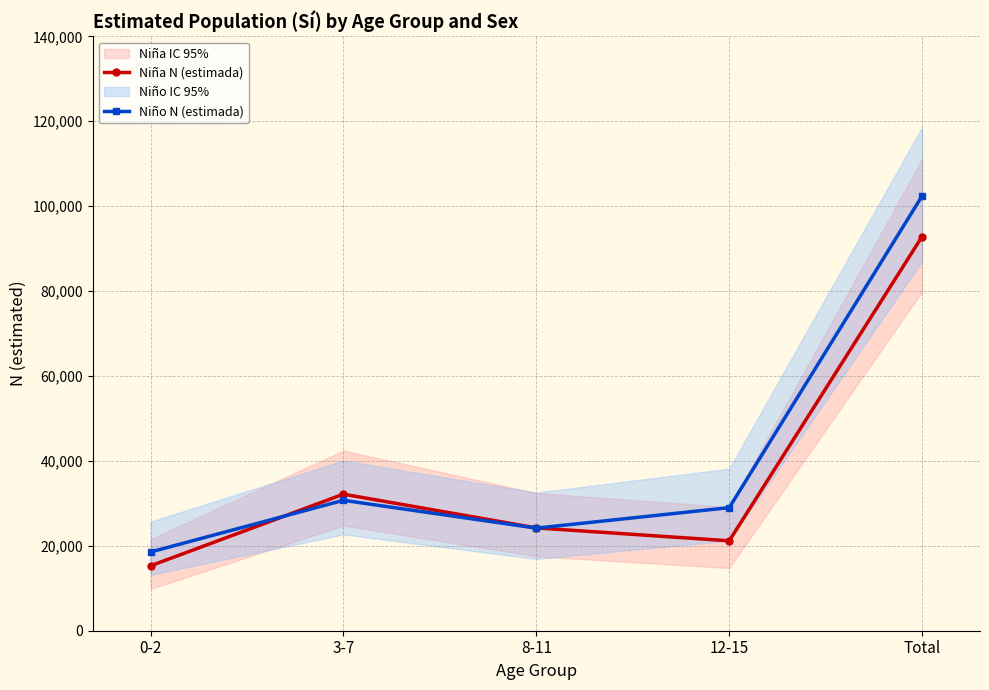

What is the difference between the maximum and minimum values in the Niña N (estimada) series?

77555